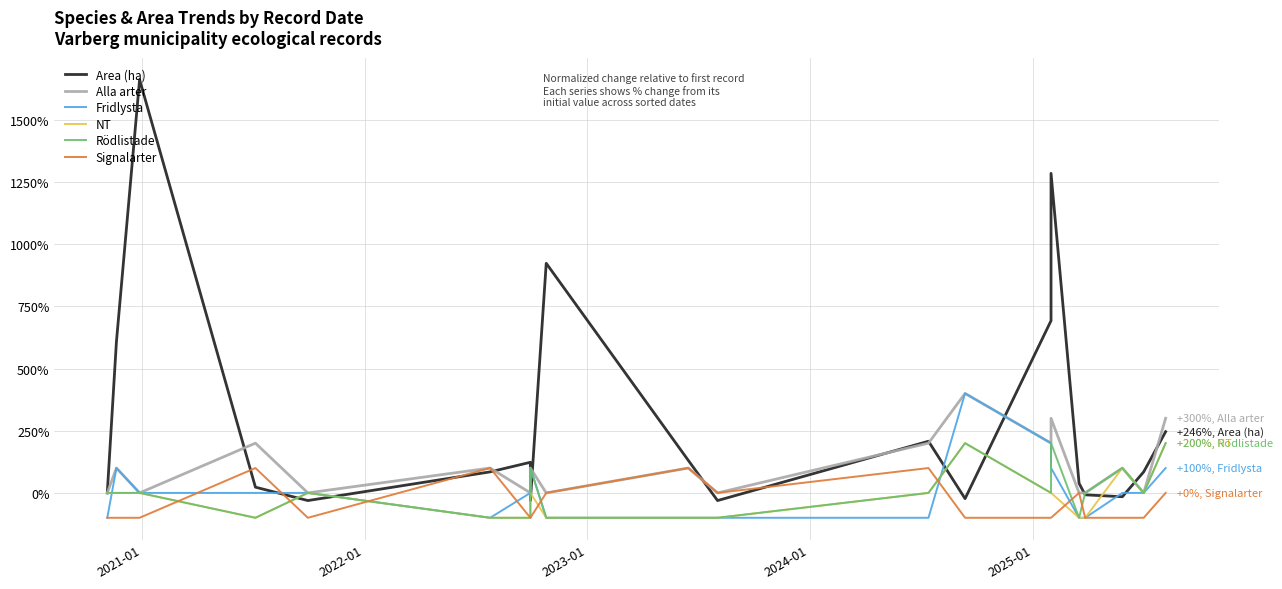

What is the value of the Alla arter point at the 15th from the left?

300.0